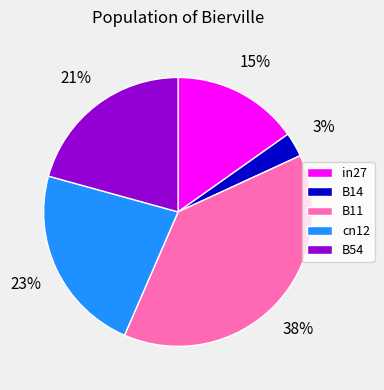

Combined, do B54 and B11 account for over 50%?

Yes